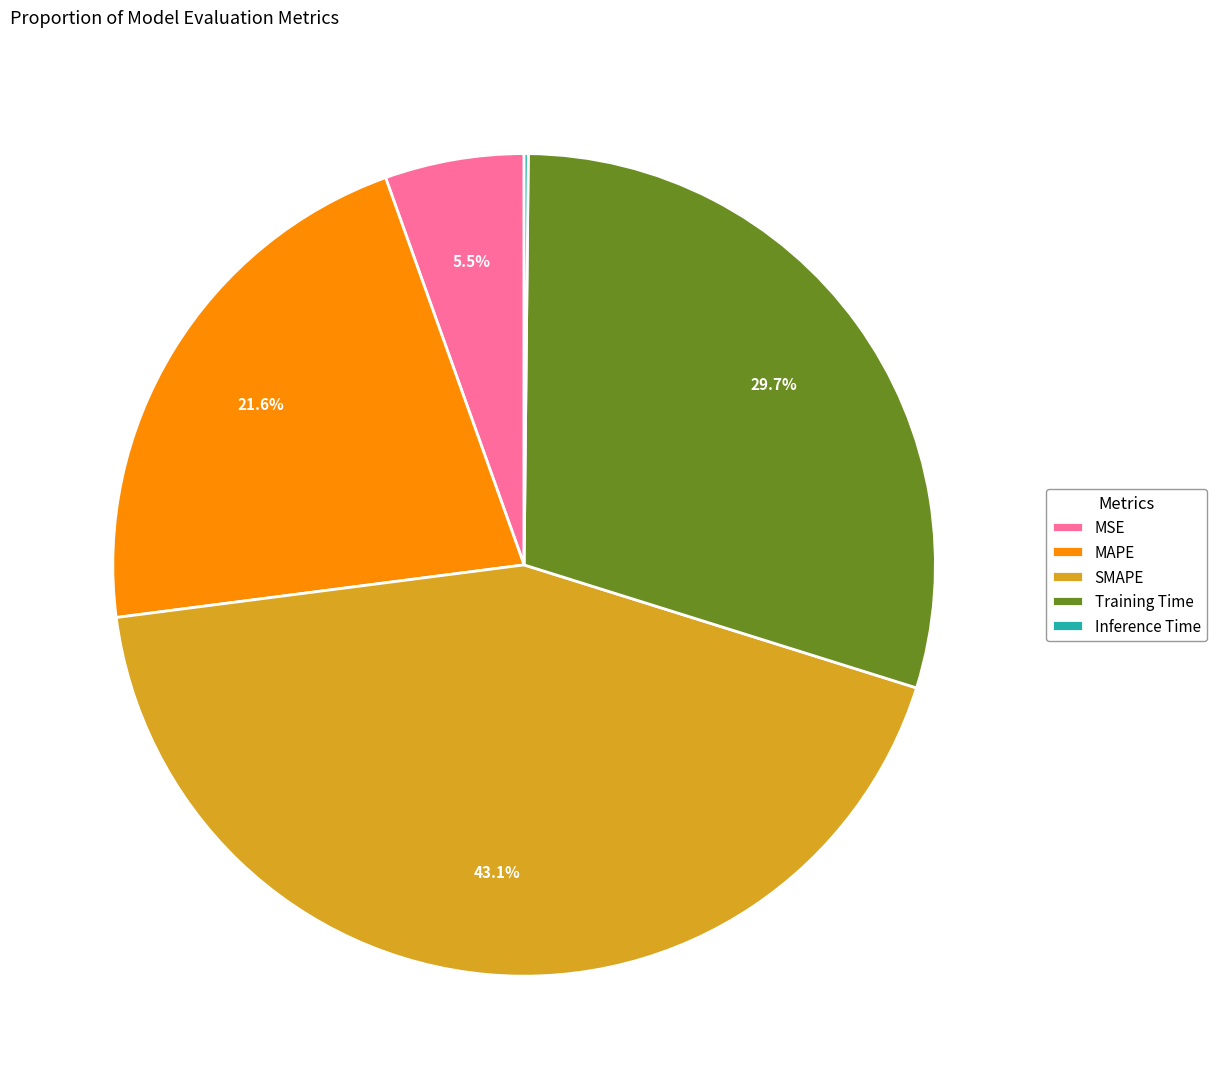

Which has a higher value, MAPE or MSE?

MAPE